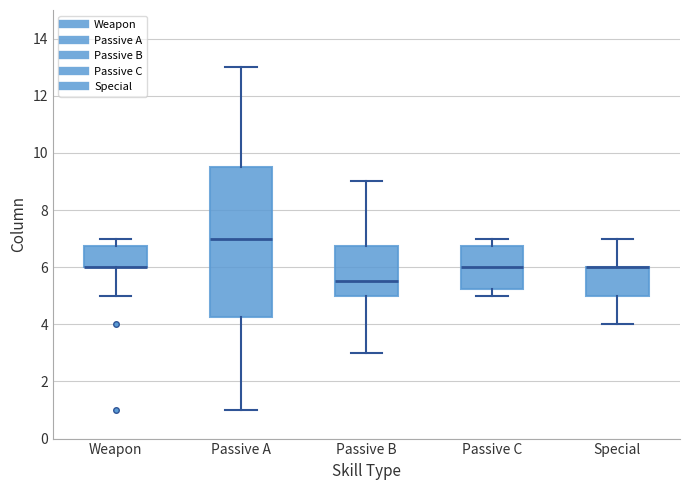

Reading left to right, transcribe this box plot: for each box, give where its median line is, the range the box spans, and where its two whiskers end, as read against the y-axis. The values are not printed on the chart, so give them approximately, as read against the axis.

Weapon: median 6.0 (drawn on the box's lower edge), box 6.0 to 6.8, whiskers 5.0 to 7.0
Passive A: median 7.0, box 4.2 to 9.6, whiskers 1.0 to 13.0
Passive B: median 5.6, box 5.0 to 6.8, whiskers 3.0 to 9.0
Passive C: median 6.0, box 5.2 to 6.8, whiskers 5.0 to 7.0
Special: median 6.0 (drawn on the box's upper edge), box 5.0 to 6.0, whiskers 4.0 to 7.0